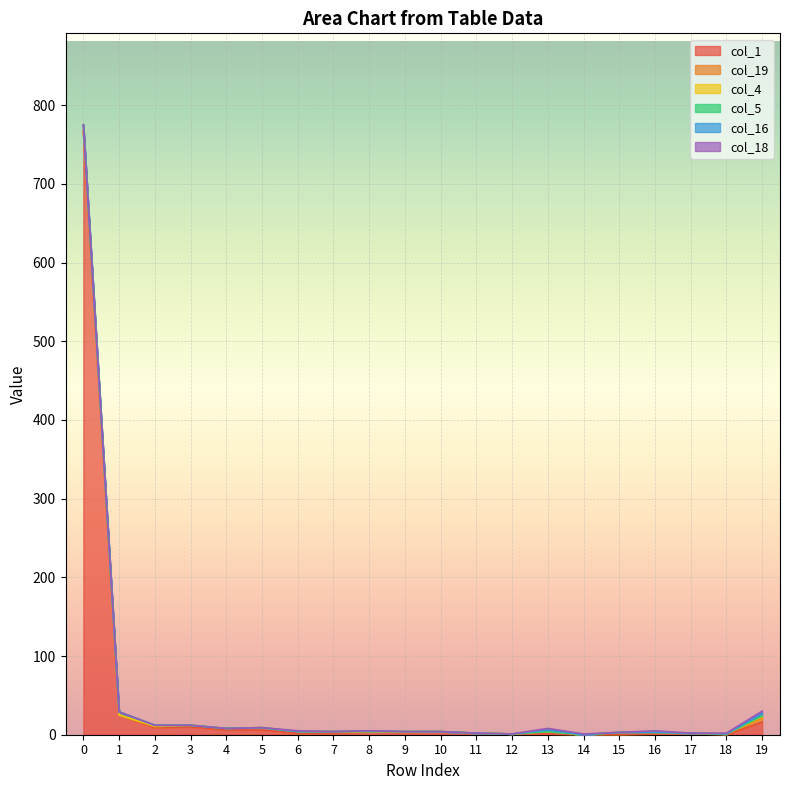

What is the difference between the highest and lowest values at 14?

1